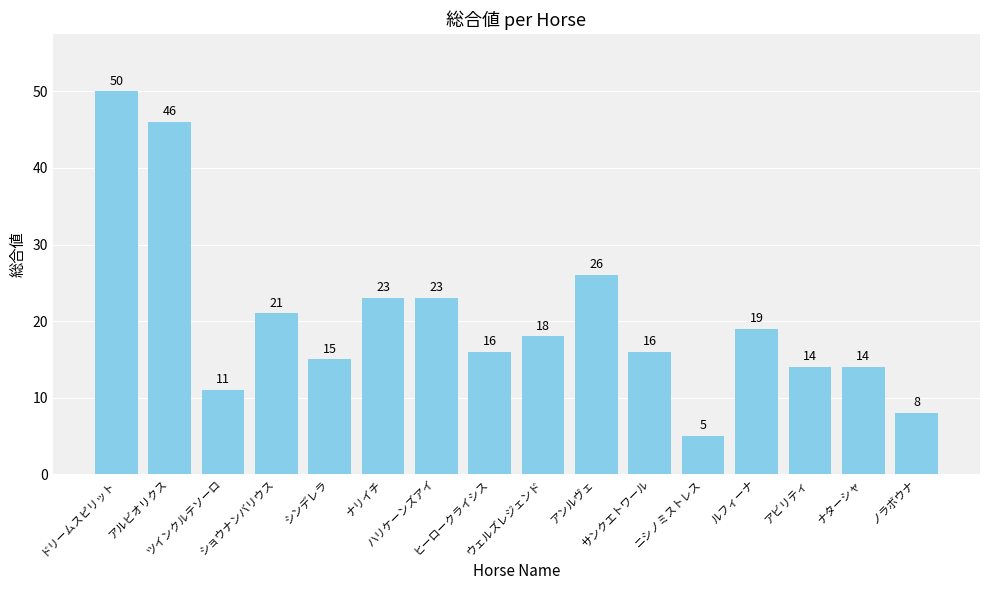

What is the minimum value shown in the chart?

5